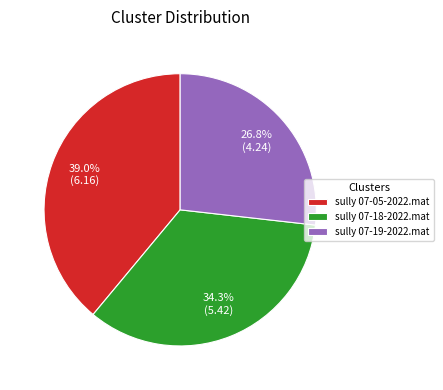

How much of the chart is everything except sully 07-19-2022.mat?

73.2%